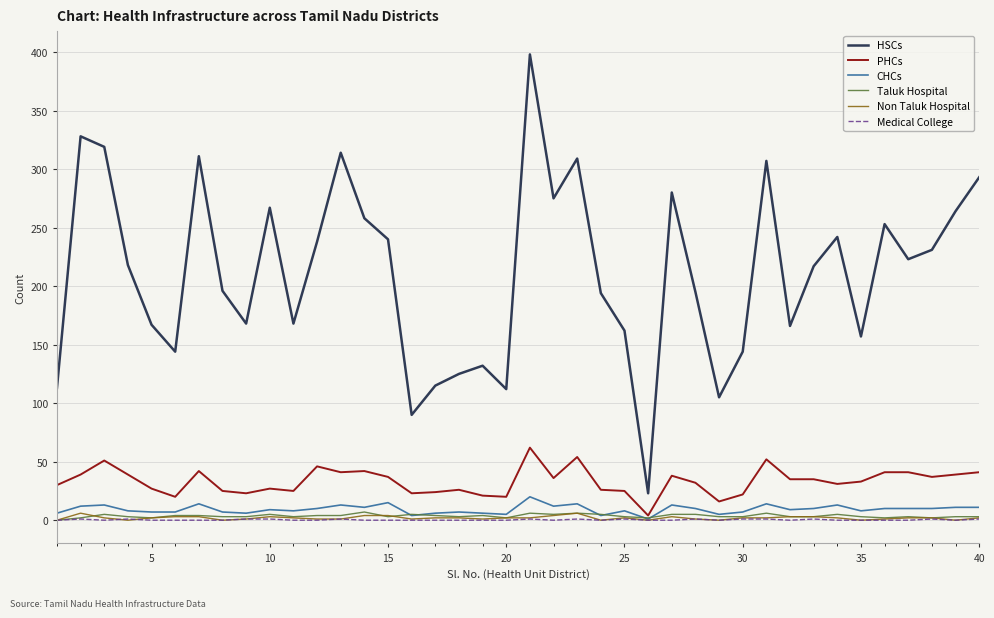

True or false: HSCs and CHCs intersect in this chart.

False